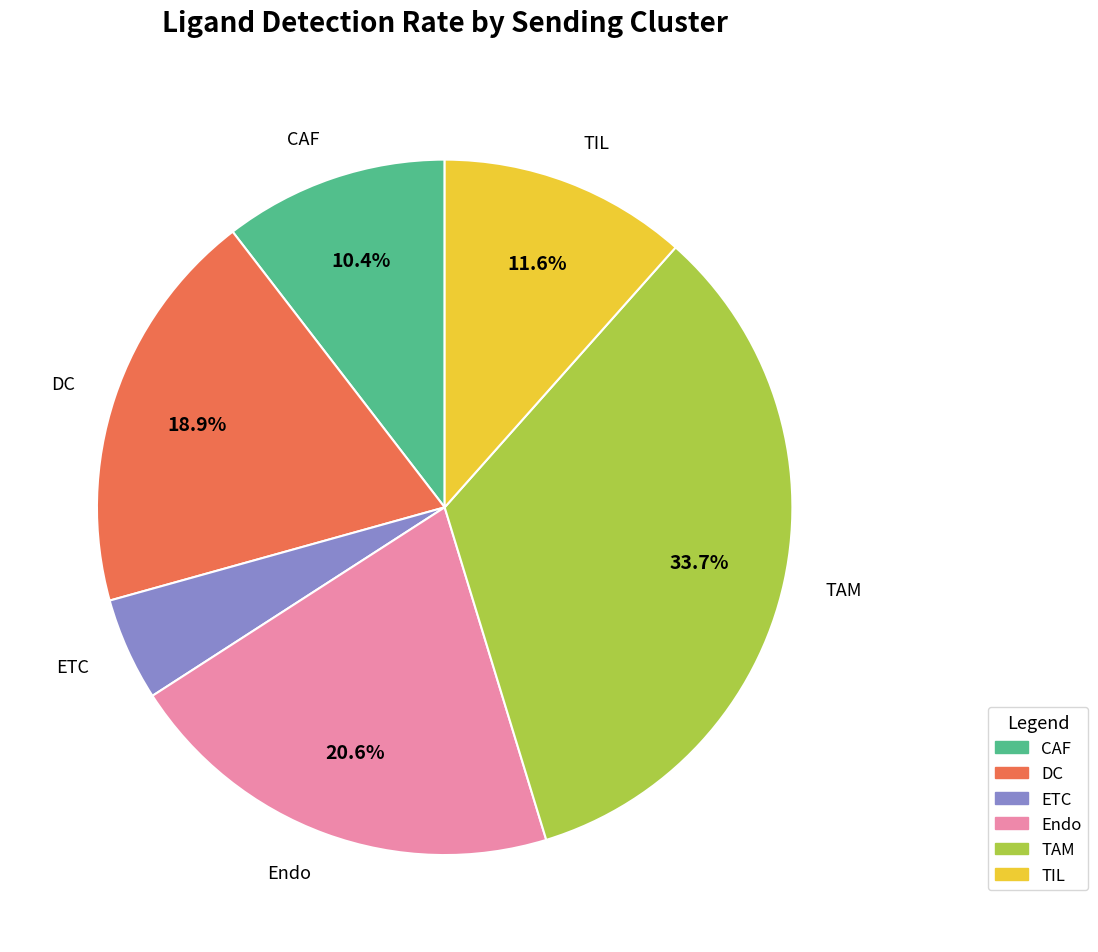

Does TIL represent more than half of the total?

No